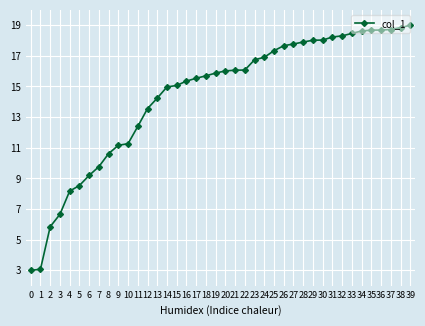

The value at 15 is 15.1. True or false?

True